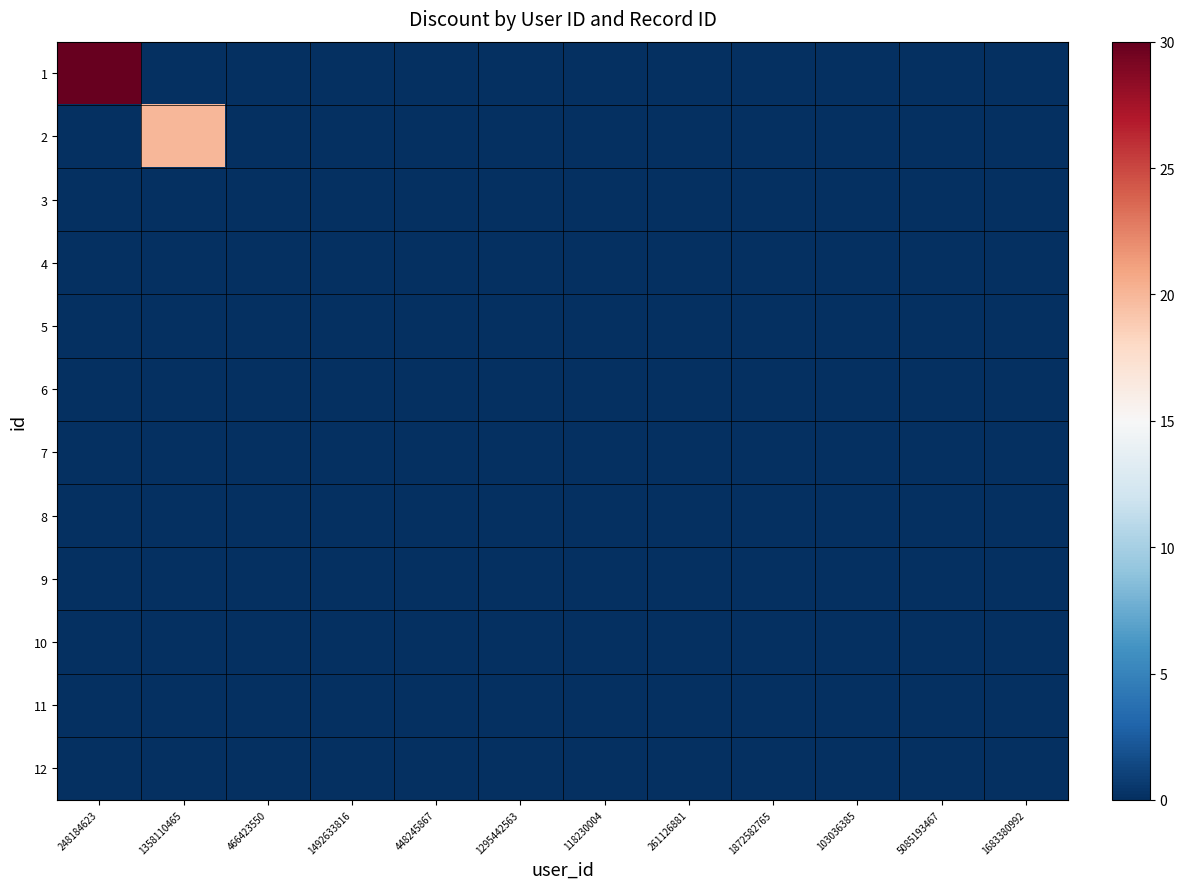

At 103036385, list the series in order from smallest to largest.

1, 2, 3, 4, 5, 6, 7, 8, 9, 10, 11, 12